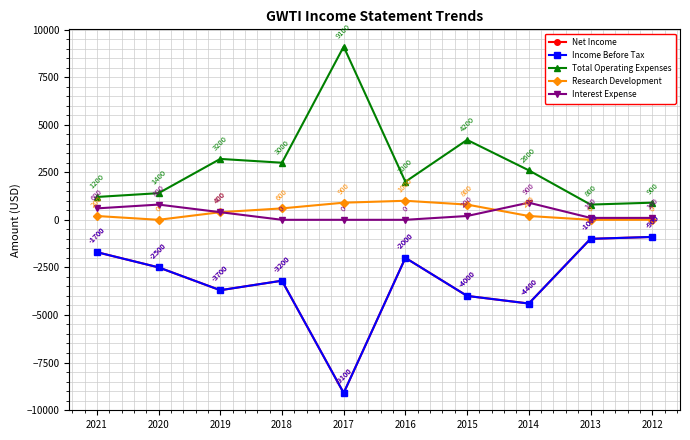

What is the difference between the maximum and minimum values in the Total Operating Expenses series?

8300